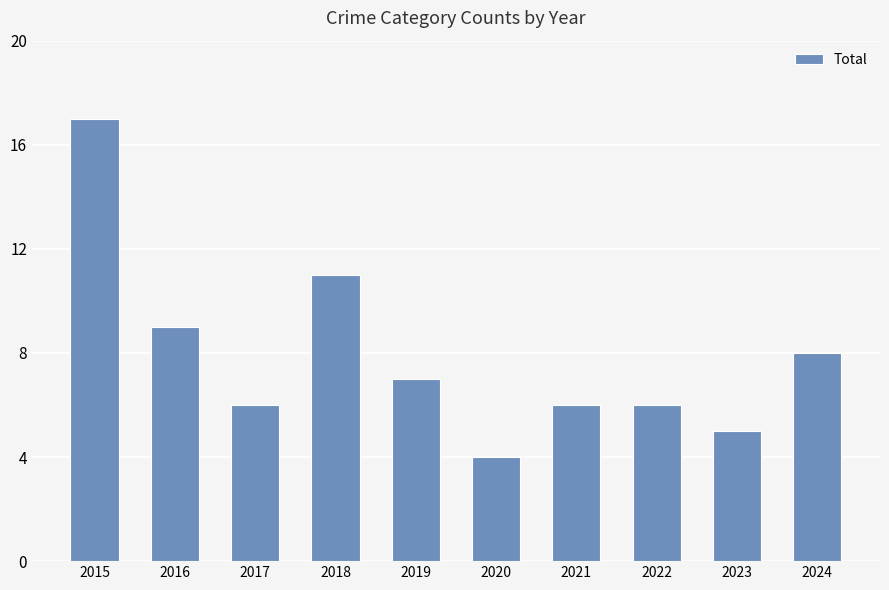

Which label corresponds to the smallest value in the chart?

2020